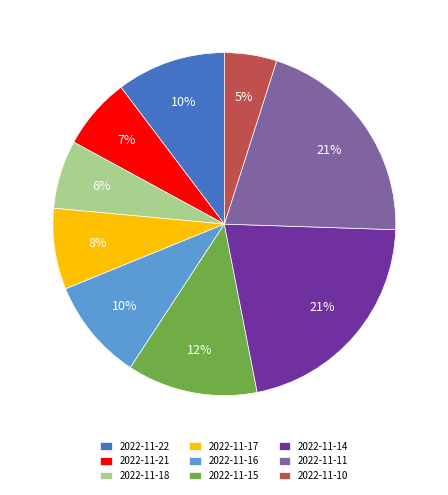

Is there a majority slice in this chart?

No